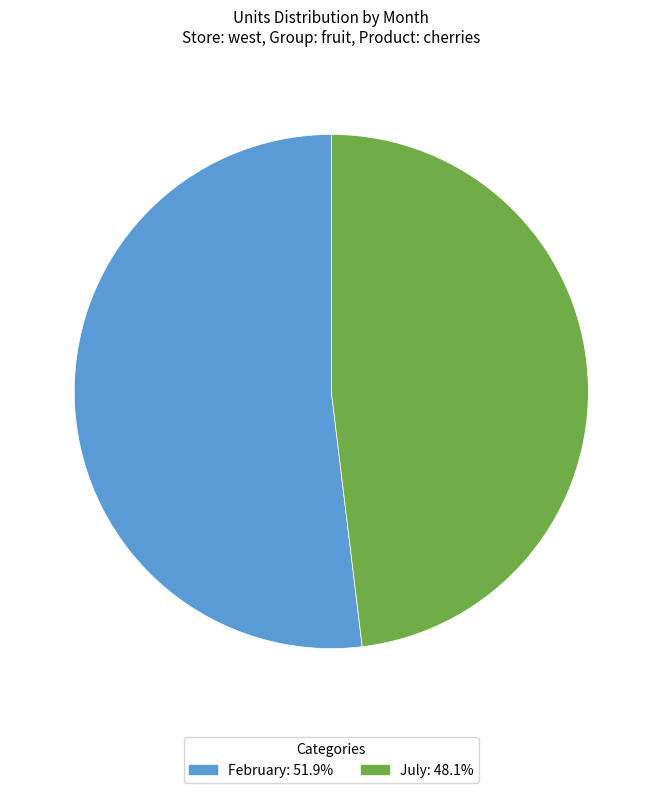

How many segments does this pie chart have?

2